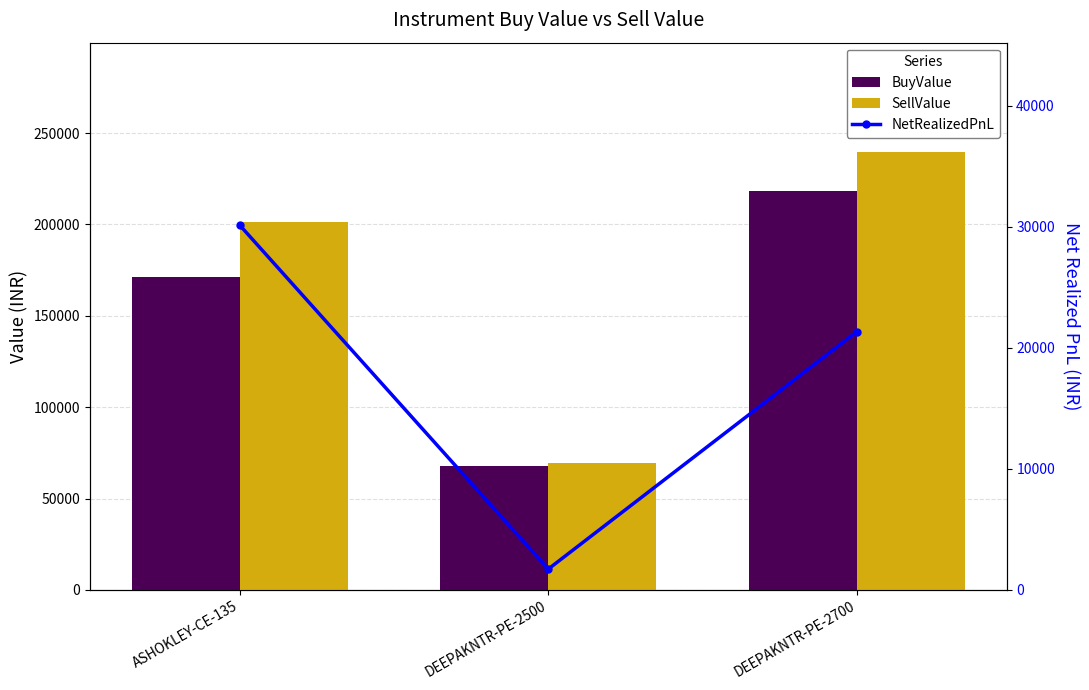

Reading left to right, transcribe all the data shown in this chart.

BuyValue: ASHOKLEY-CE-135=171000	DEEPAKNTR-PE-2500=67660	DEEPAKNTR-PE-2700=218220
SellValue: ASHOKLEY-CE-135=201150	DEEPAKNTR-PE-2500=69380	DEEPAKNTR-PE-2700=239560
NetRealizedPnL: ASHOKLEY-CE-135=30150	DEEPAKNTR-PE-2500=1720	DEEPAKNTR-PE-2700=21340